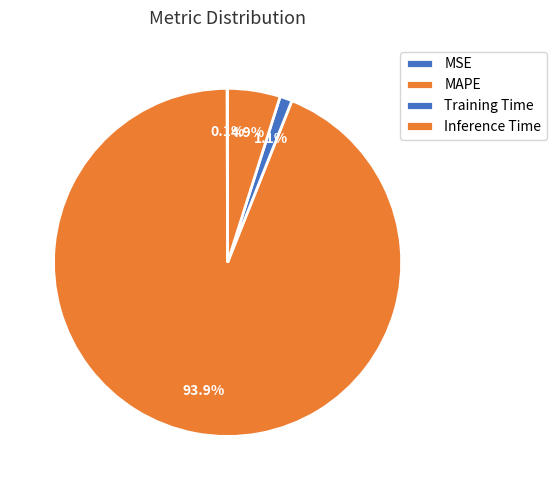

What is the smallest slice in the pie chart?

MSE